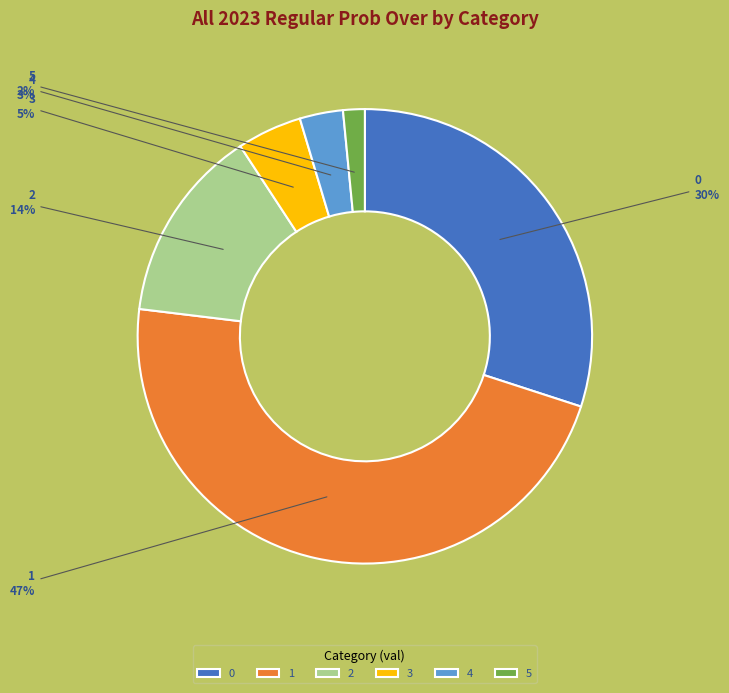

Which category has the biggest portion of the pie?

1